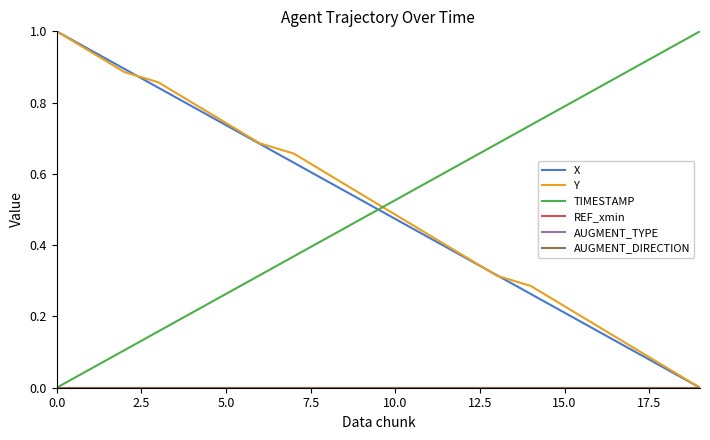

Is this an area chart (filled region under the line)?

No